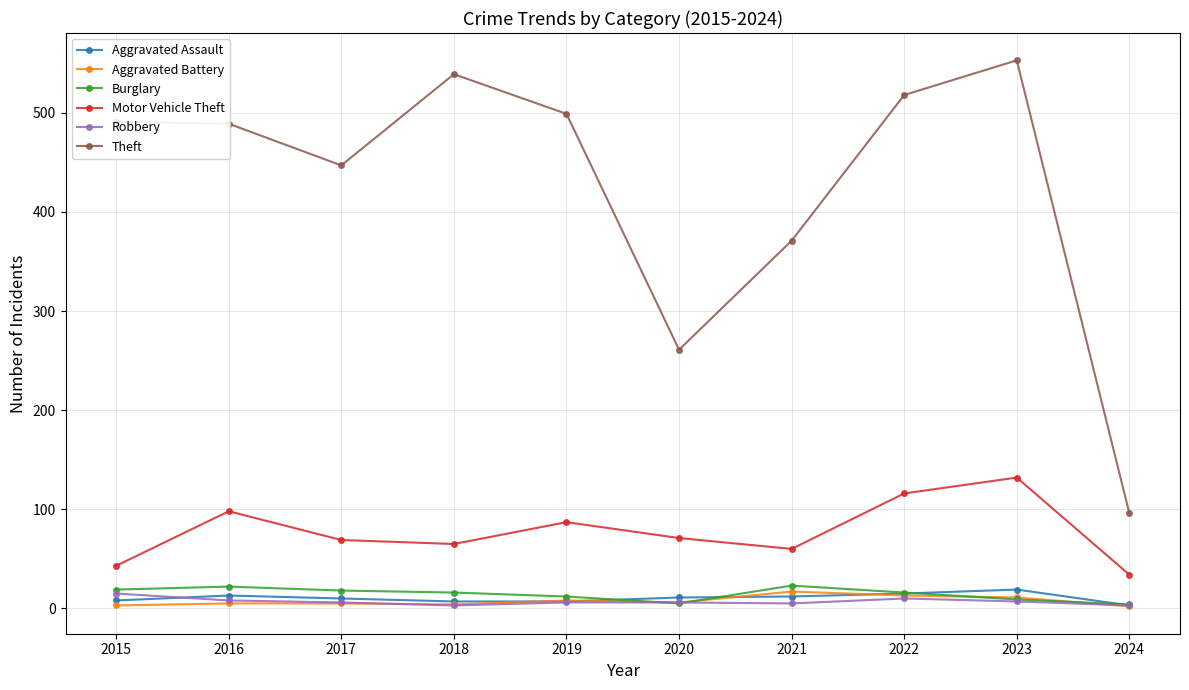

True or false: Motor Vehicle Theft and Robbery cross at least once.

False